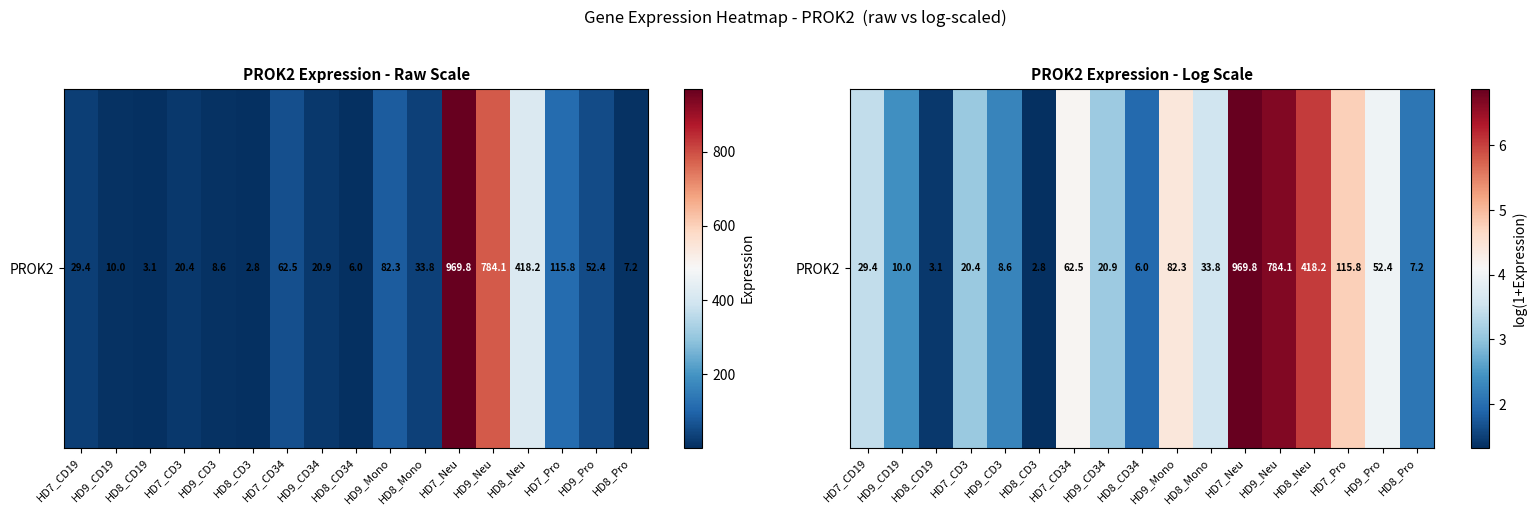

Rank the categories by value from lowest to highest.

HD8_CD3, HD8_CD19, HD8_CD34, HD8_Pro, HD9_CD3, HD9_CD19, HD7_CD3, HD9_CD34, HD7_CD19, HD8_Mono, HD9_Pro, HD7_CD34, HD9_Mono, HD7_Pro, HD8_Neu, HD9_Neu, HD7_Neu